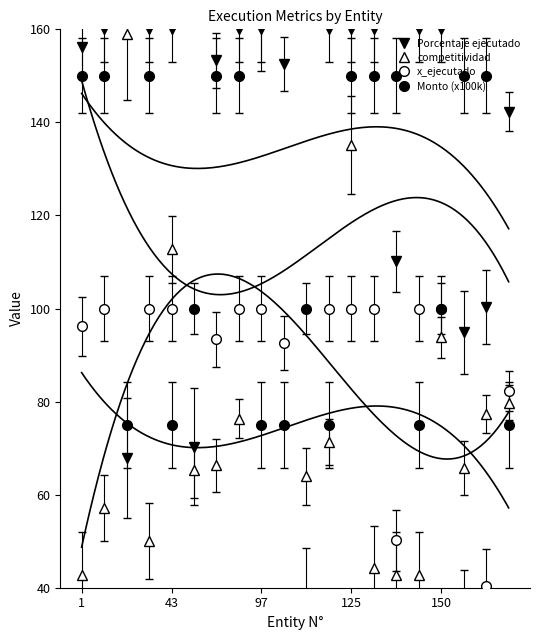

Is it true that Monto (x100k) equals 23.9 at 9?

False